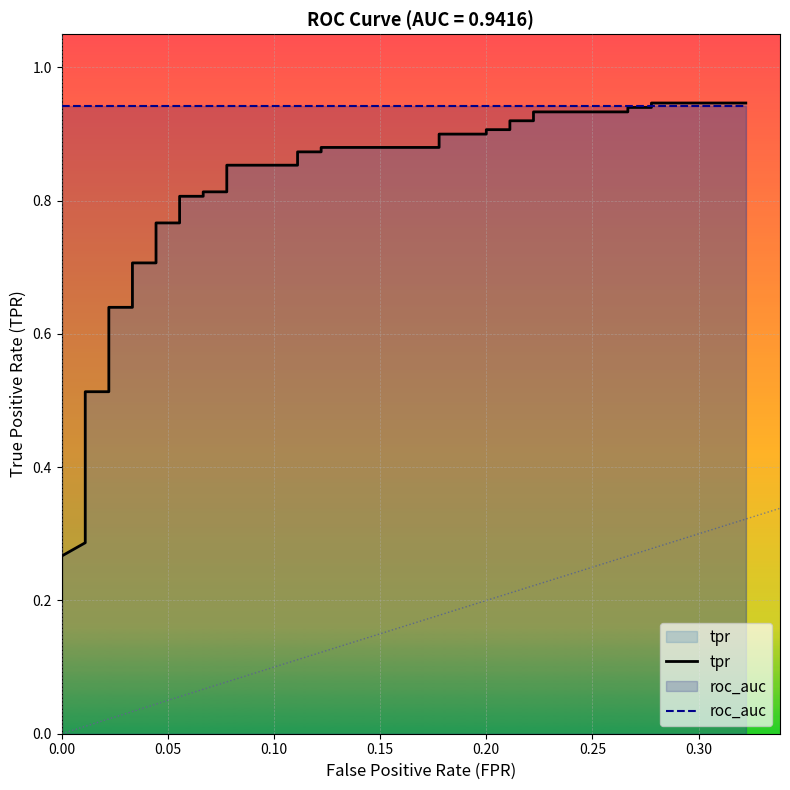

What is the value of the tpr point at the 23rd from the left?

0.9